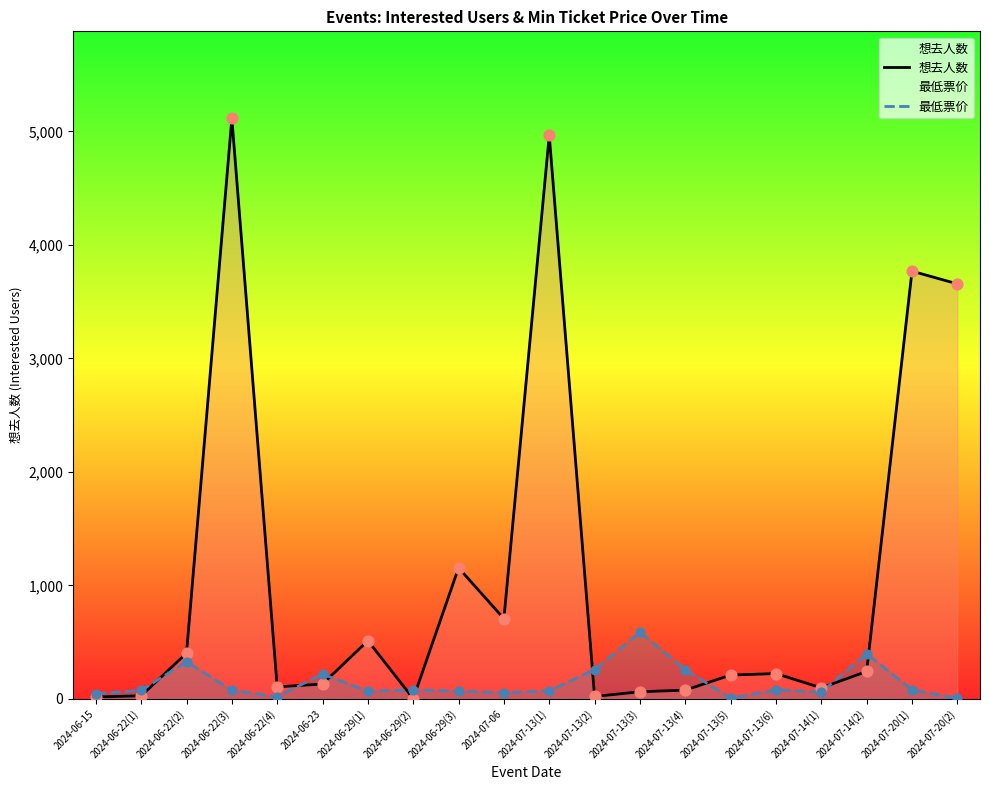

Which series has the widest spread of Y values?

想去人数